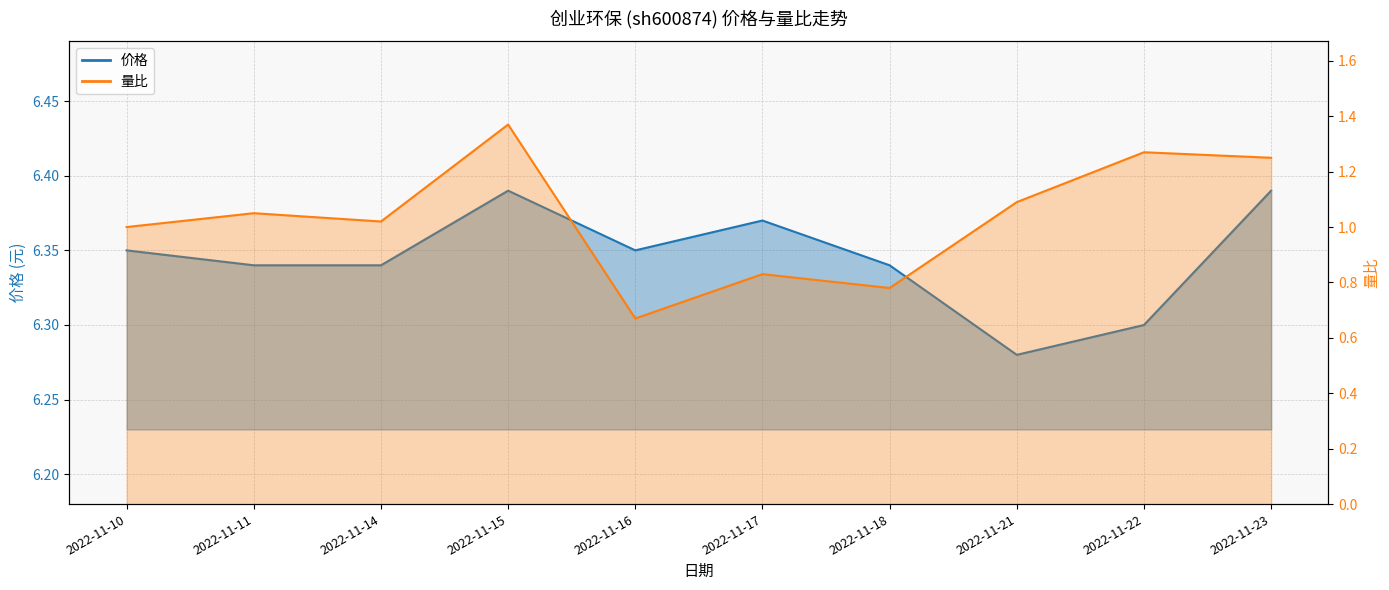

What is the maximum value shown in the chart?

6.4